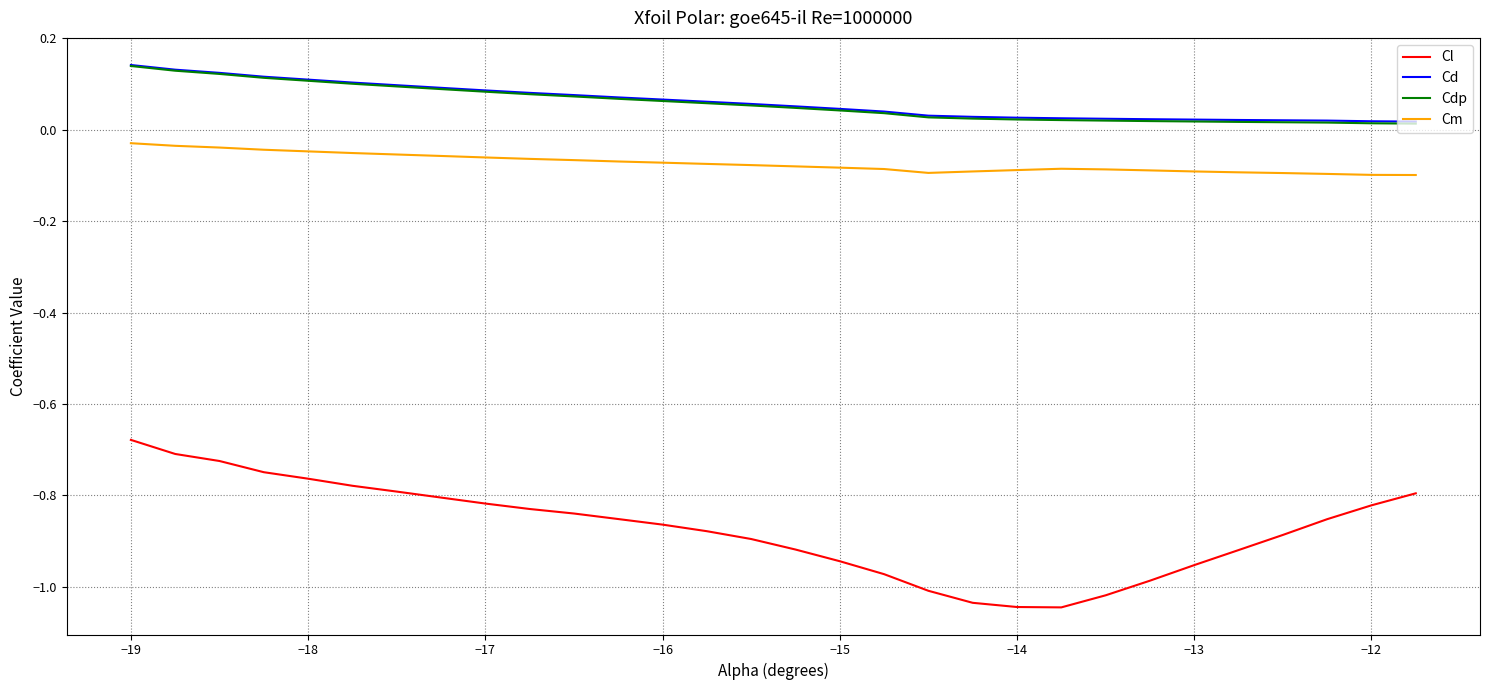

How many Cdp values are between 0 and 1?

30